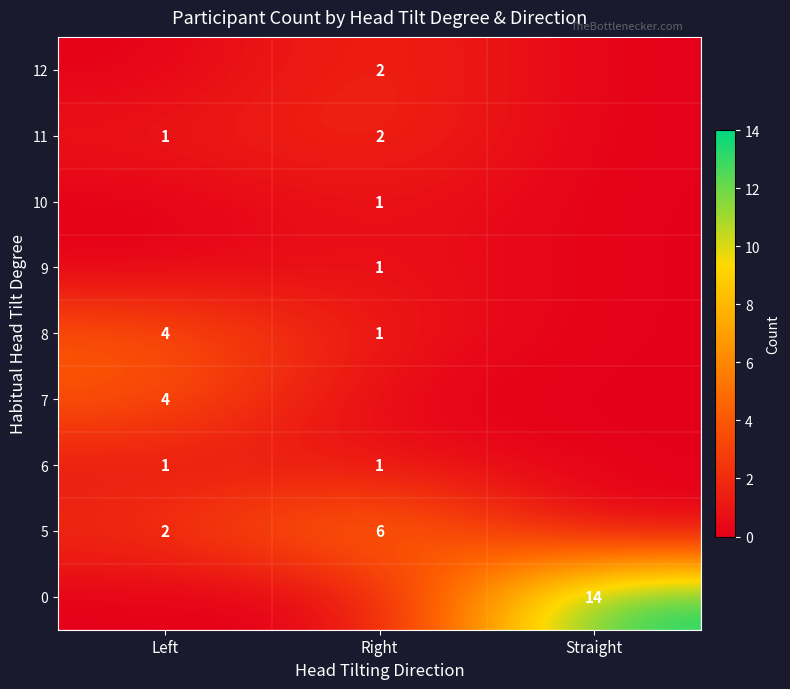

The 6 series shows 1 at Right. True or false?

True